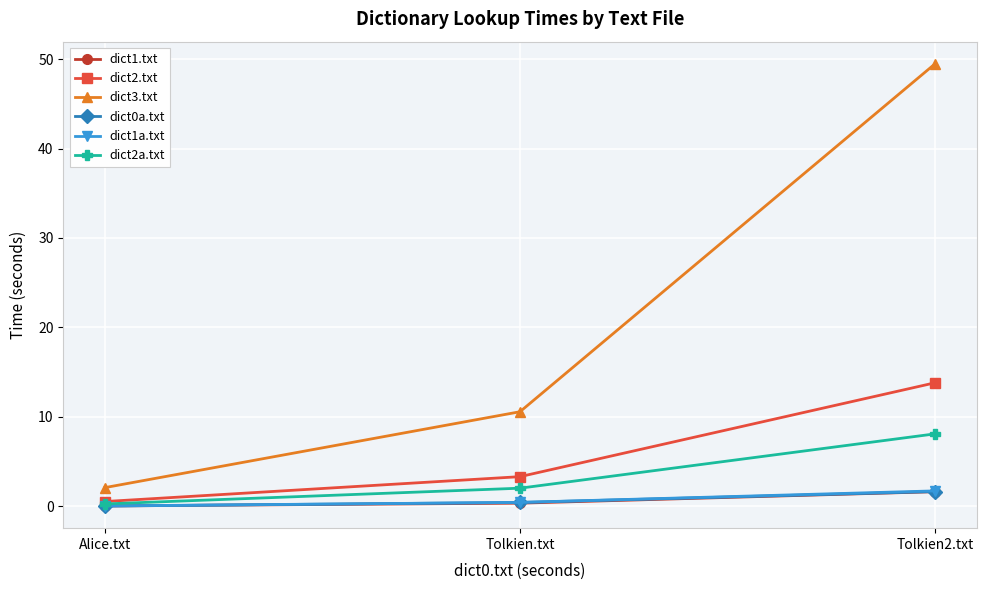

True or false: dict2a.txt has a value of 2.0 at Tolkien.txt.

True